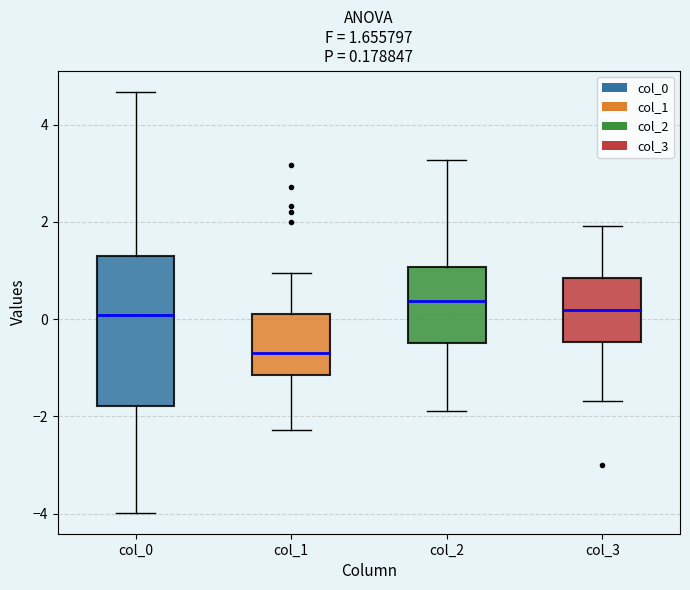

Which box is the tallest, from its lower edge to its upper edge?

col_0